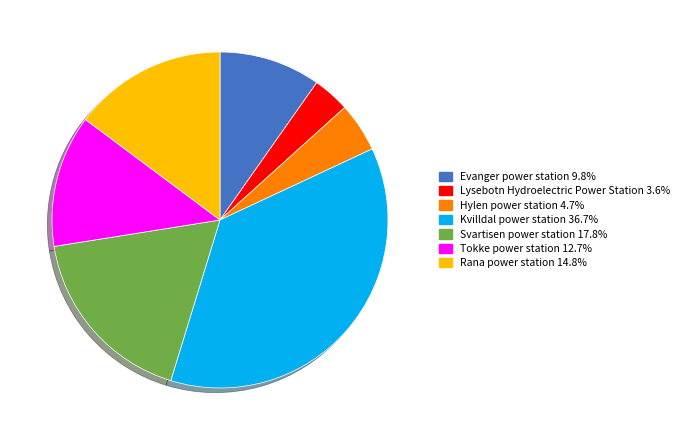

Is it true that Kvilldal power station is 37% of the pie?

True